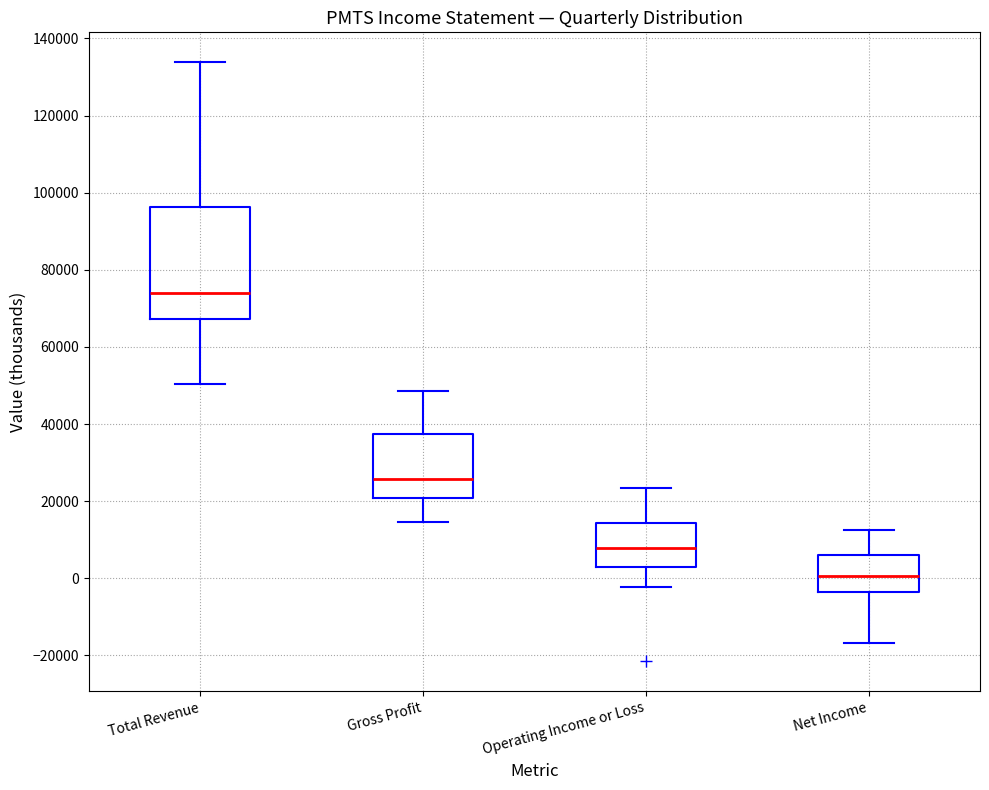

Reading left to right, read every box against the y-axis: the position of its median line, the range the box covers, and the ends of its whiskers. The values are not printed on the chart, so give them approximately, as read against the axis.

Total Revenue: median 74000, box 68000 to 96000, whiskers 50000 to 134000
Gross Profit: median 26000, box 20000 to 38000, whiskers 14000 to 48000
Operating Income or Loss: median 8000, box 4000 to 14000, whiskers -2000 to 24000
Net Income: median 0, box -4000 to 6000, whiskers -16000 to 12000